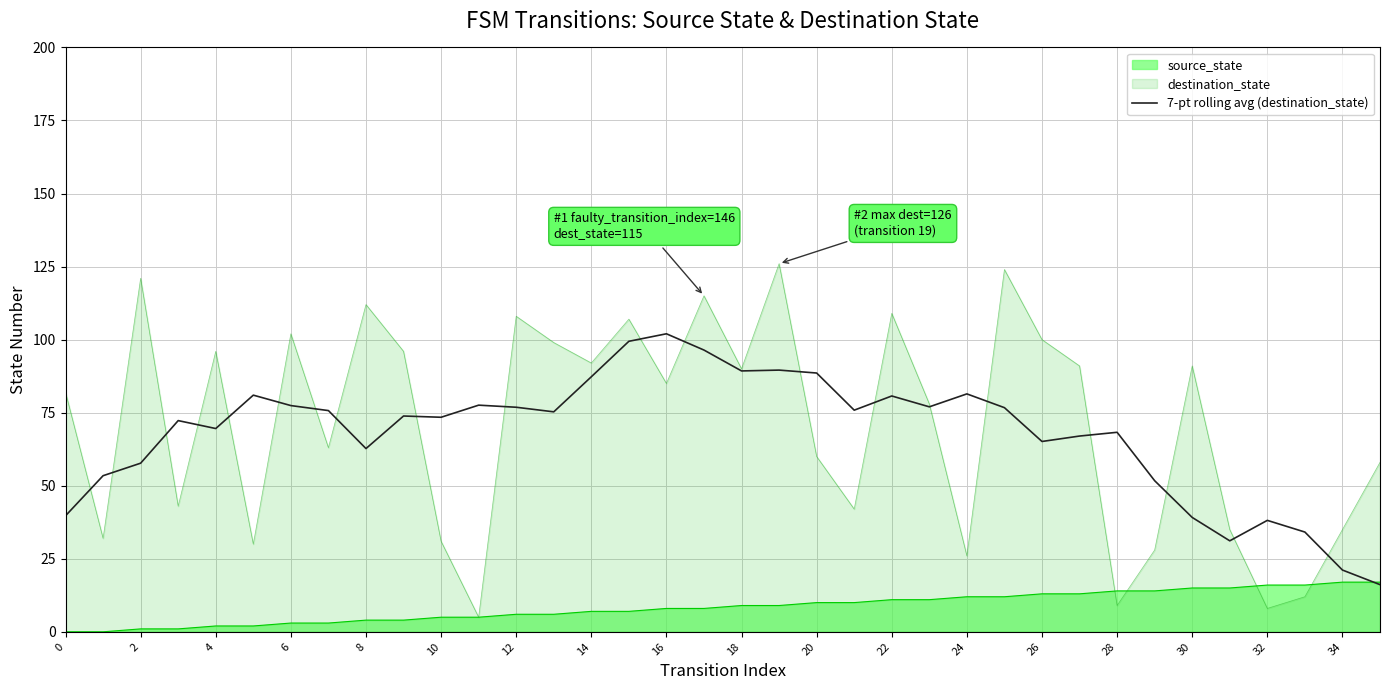

What is the maximum value for destination_state?

126.0